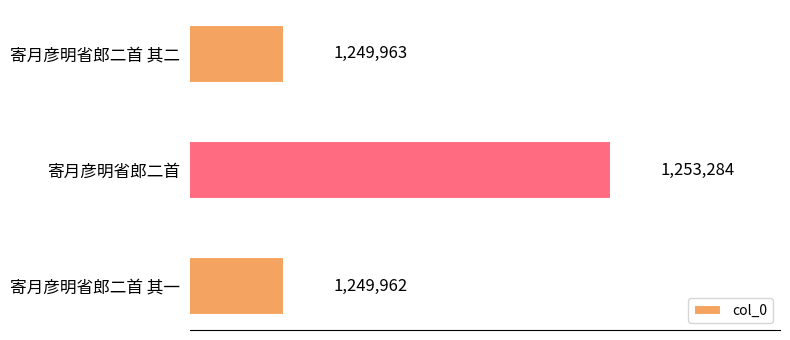

What is the average value?

1251070